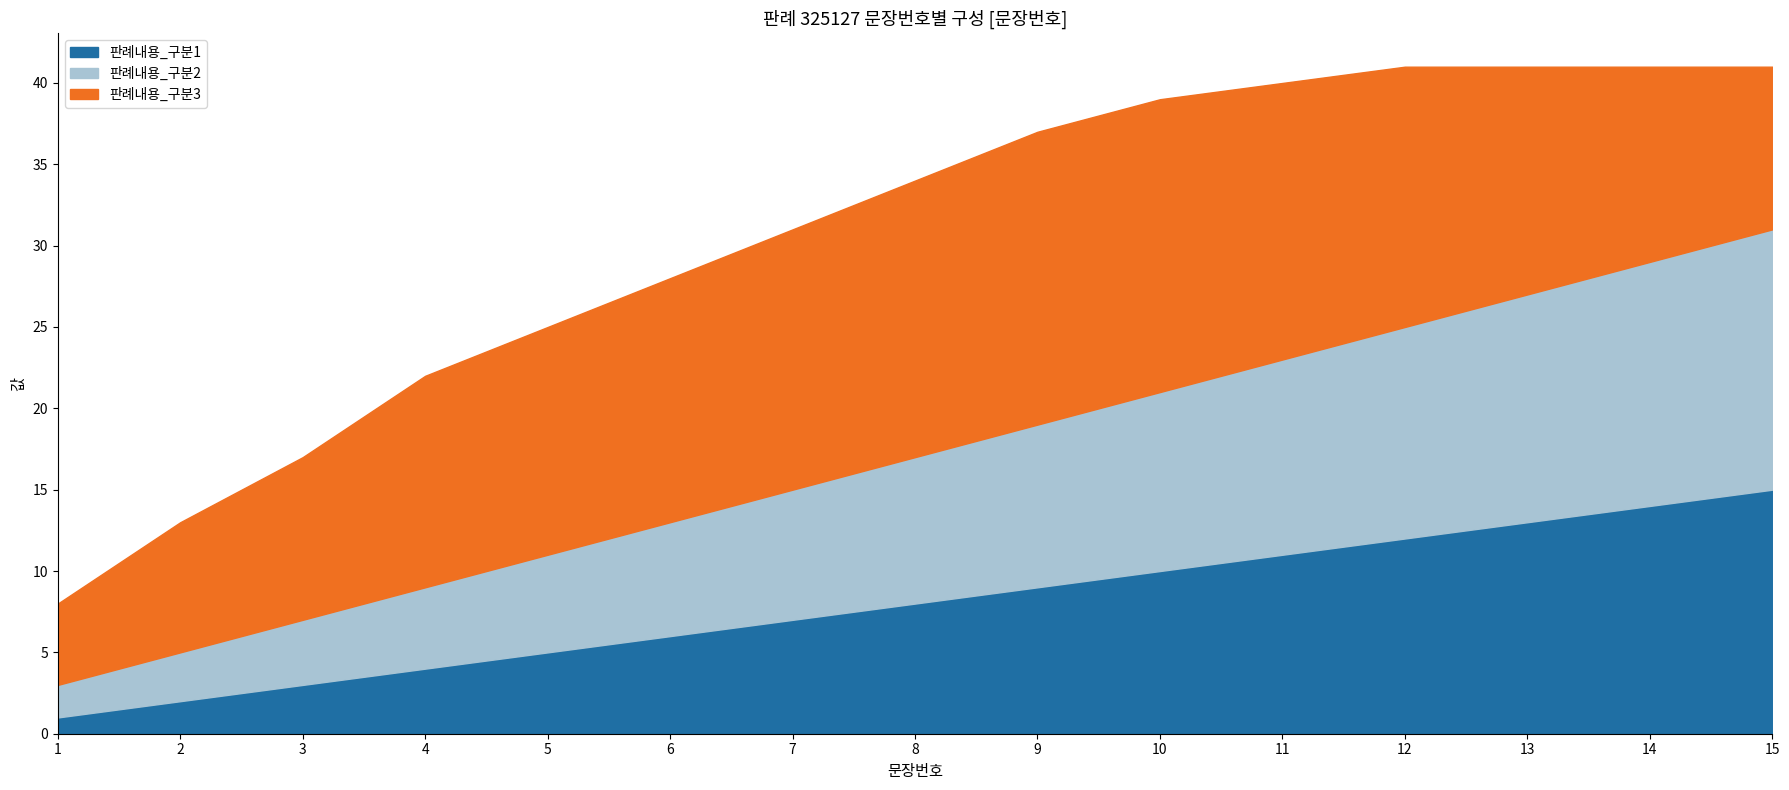

What is the approximate value of 판례내용_구분1 at 2?

2